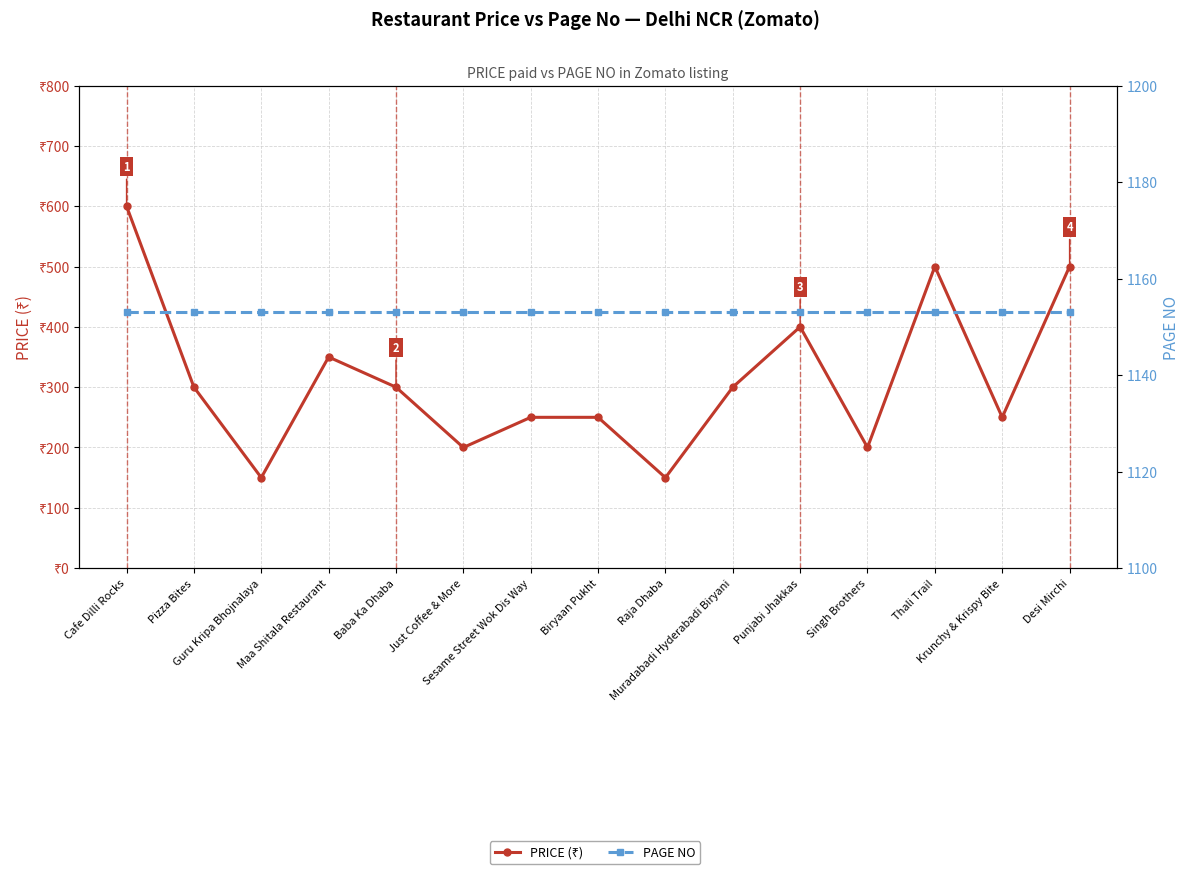

Rank the categories by PRICE (₹) value from highest to lowest.

Cafe Dilli Rocks, Thali Trail, Desi Mirchi, Punjabi Jhakkas, Maa Shitala Restaurant, Pizza Bites, Baba Ka Dhaba, Muradabadi Hyderabadi Biryani, Sesame Street Wok Dis Way, Biryaan Pukht, Krunchy & Krispy Bite, Just Coffee & More, Singh Brothers, Guru Kripa Bhojnalaya, Raja Dhaba